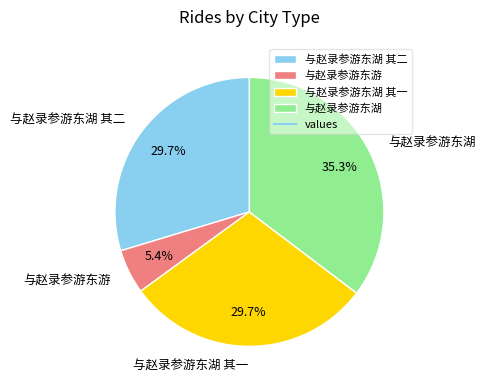

How much of the chart is everything except 与赵录参游东湖 其一?

70.3%